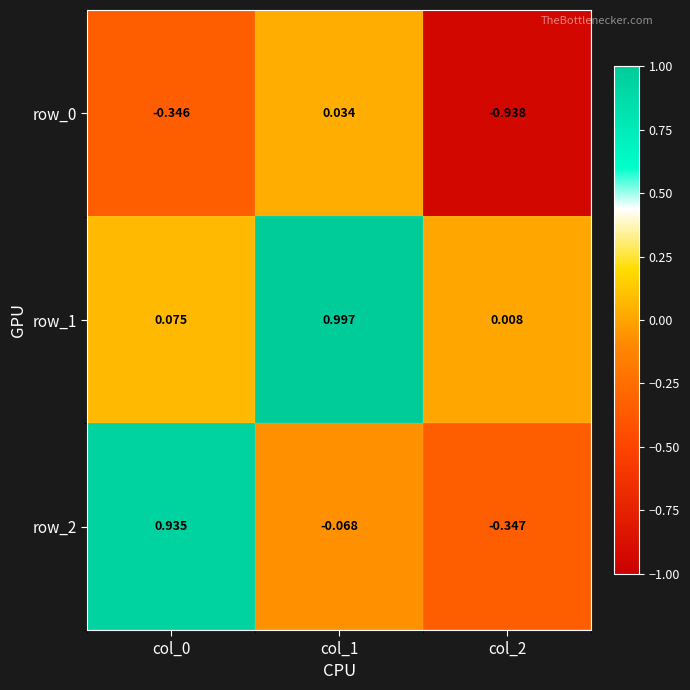

Count the number of categories in the chart.

3